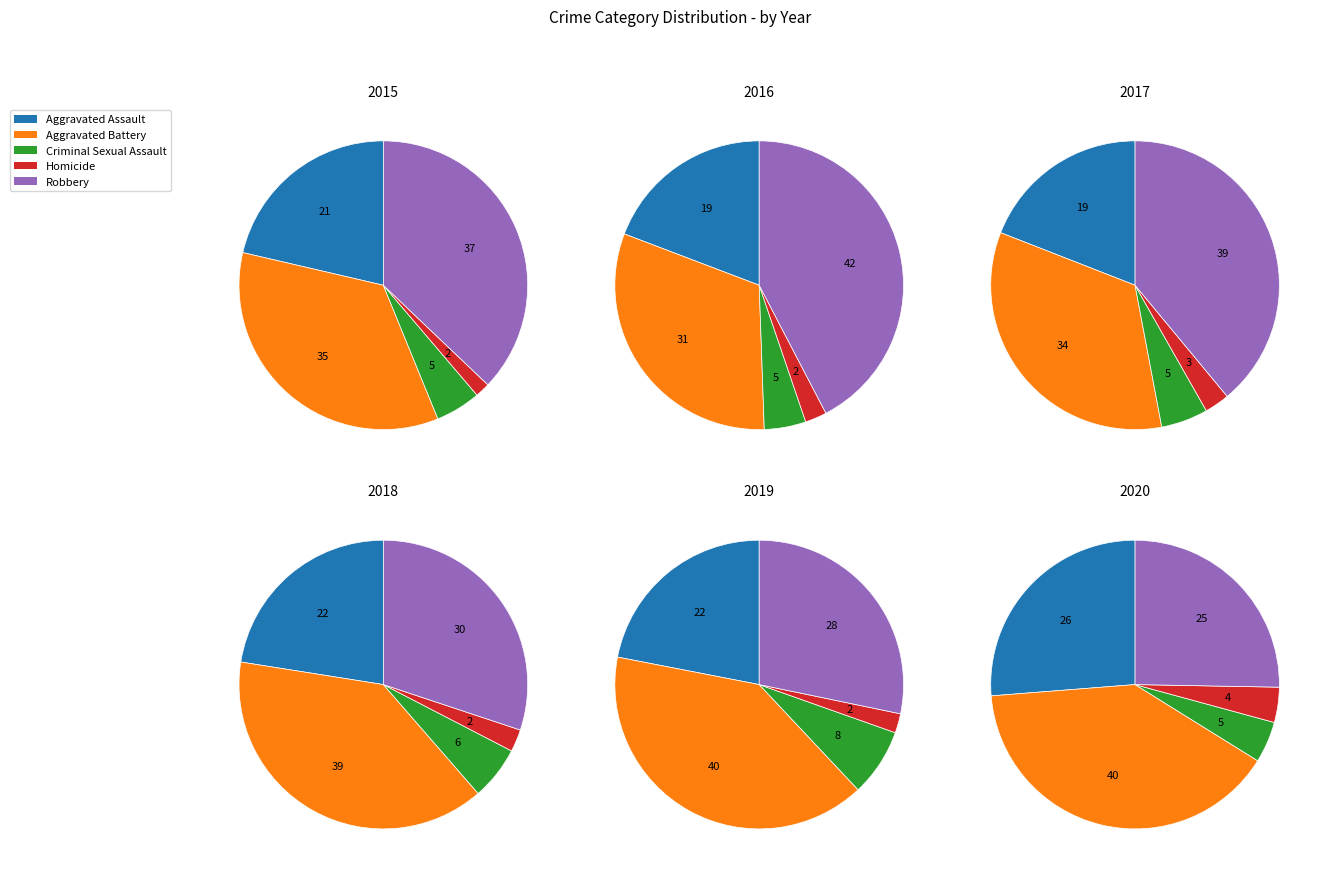

Which category has the smallest portion of the pie?

Homicide